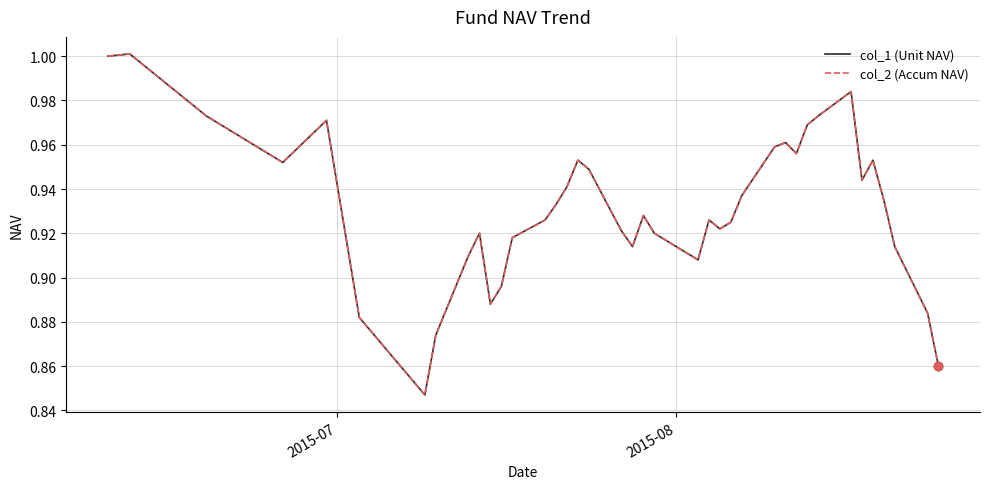

True or false: col_2 (Accum NAV) has more than 2 points higher than both neighbors.

True